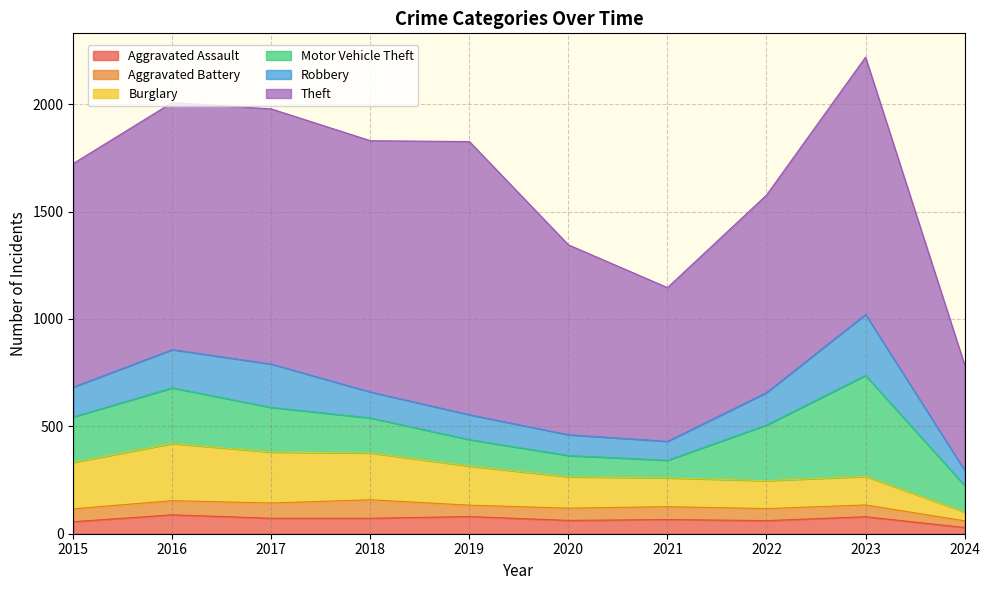

What is the total value across all series at 2018?

1830